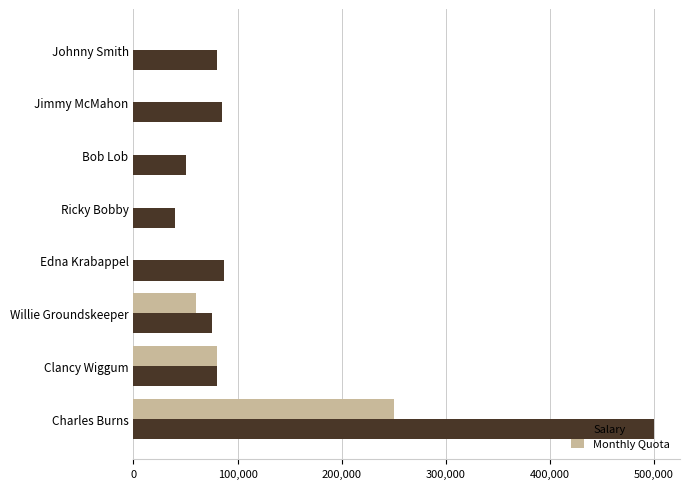

What is the average value of the Salary series?

124625